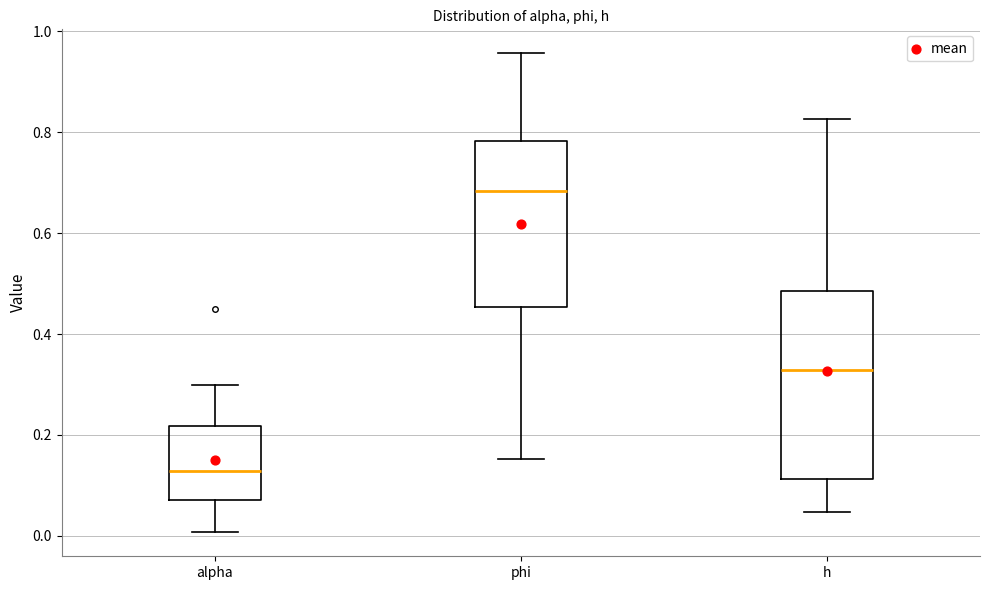

Where does the median line of the box for alpha sit on the y-axis? The values are not printed on the chart, so give them approximately, as read against the axis.

0.12